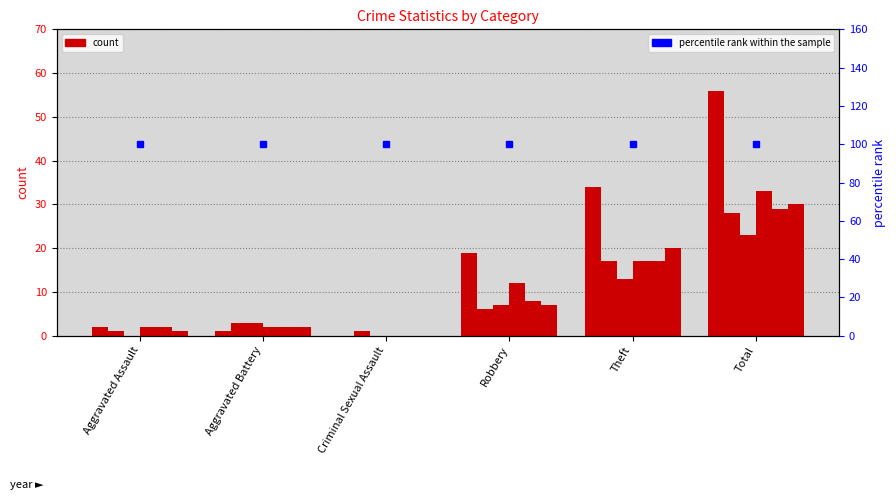

Rank the categories by 2018 value from lowest to highest.

Criminal Sexual Assault, Aggravated Assault, Aggravated Battery, Robbery, Theft, Total